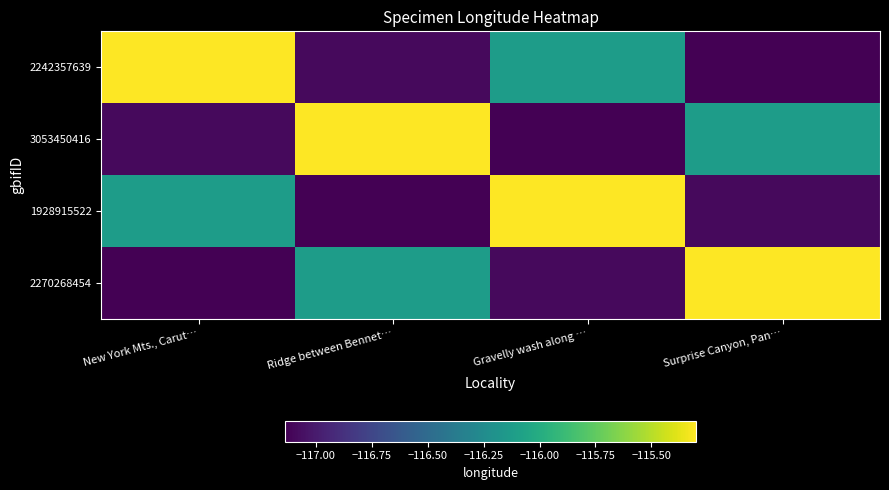

At New York Mts., Carut…, list the series in order from smallest to largest.

2270268454, 3053450416, 1928915522, 2242357639